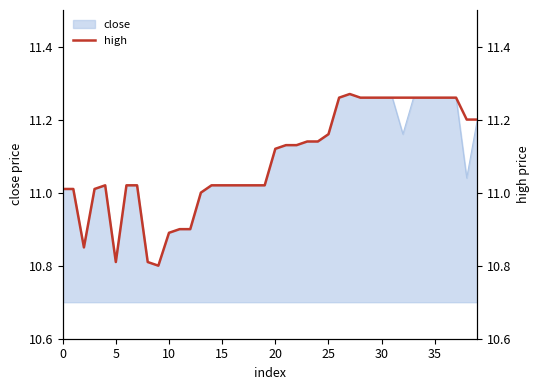

Which label corresponds to the largest value in the chart?

27